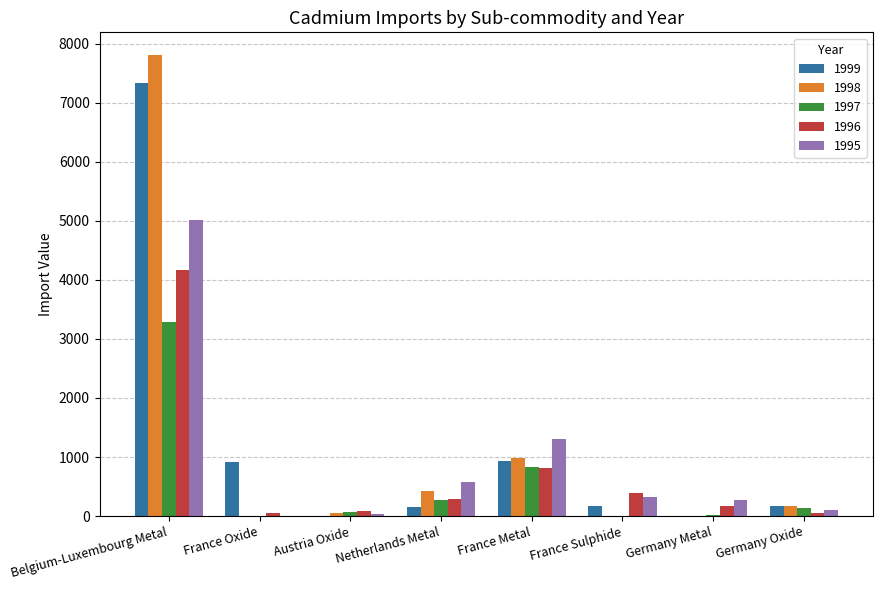

Where is 1999 nearest to the value 3666?

France Metal